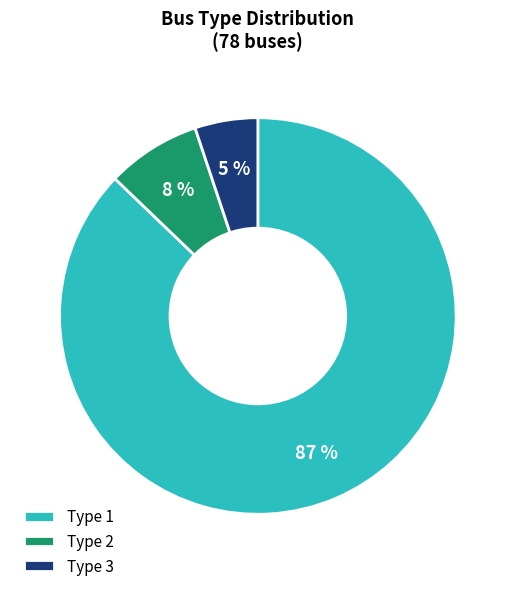

How many slices are in this pie chart?

3